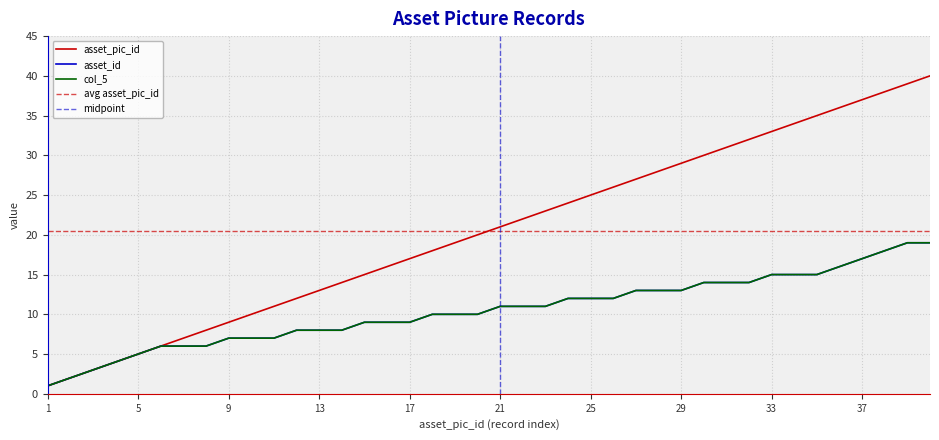

Rank the series at 14 from lowest to highest value.

asset_id, col_5, asset_pic_id